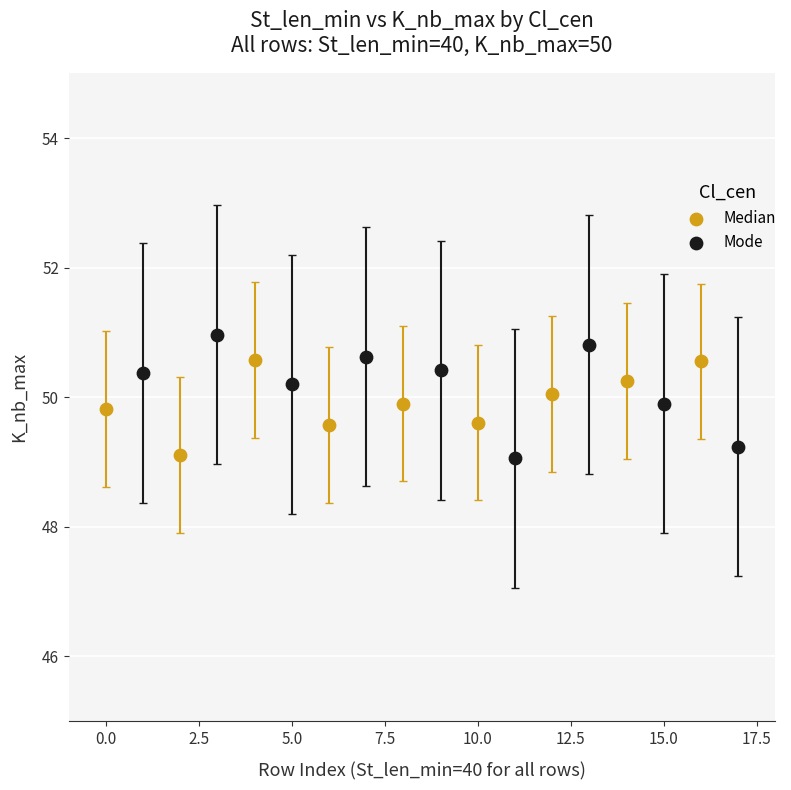

Which series has the widest spread of Y values?

Mode